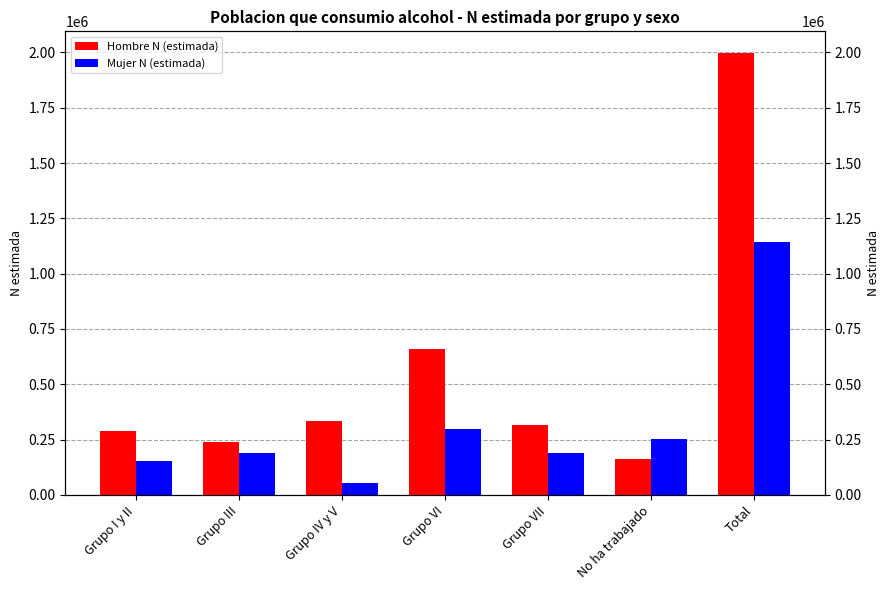

The Hombre N (estimada) series shows 160933 at No ha trabajado. True or false?

True